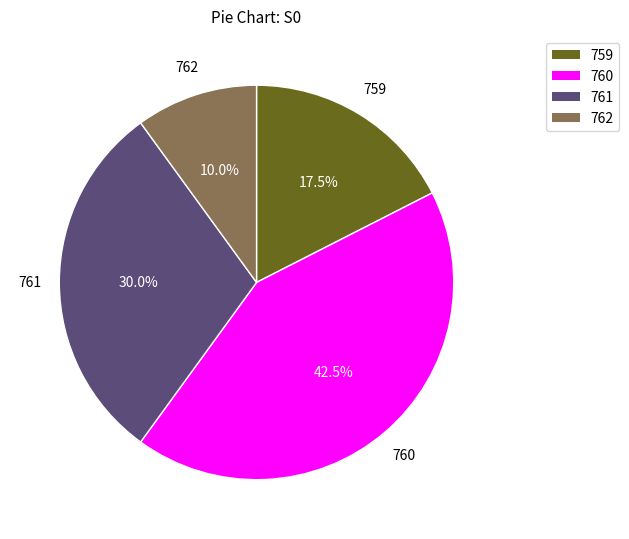

What is the smallest slice in the pie chart?

762